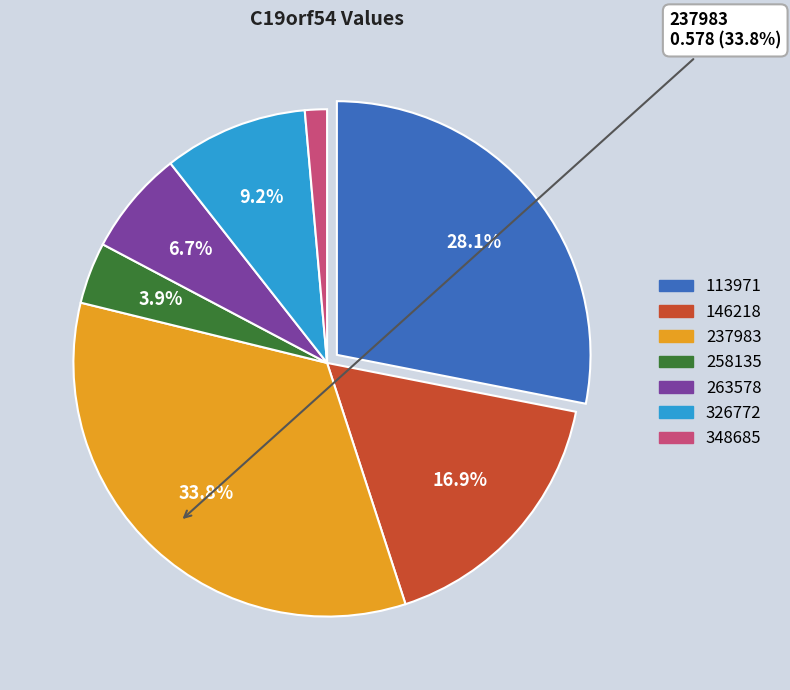

Is there any slice that represents more than half of the pie?

No